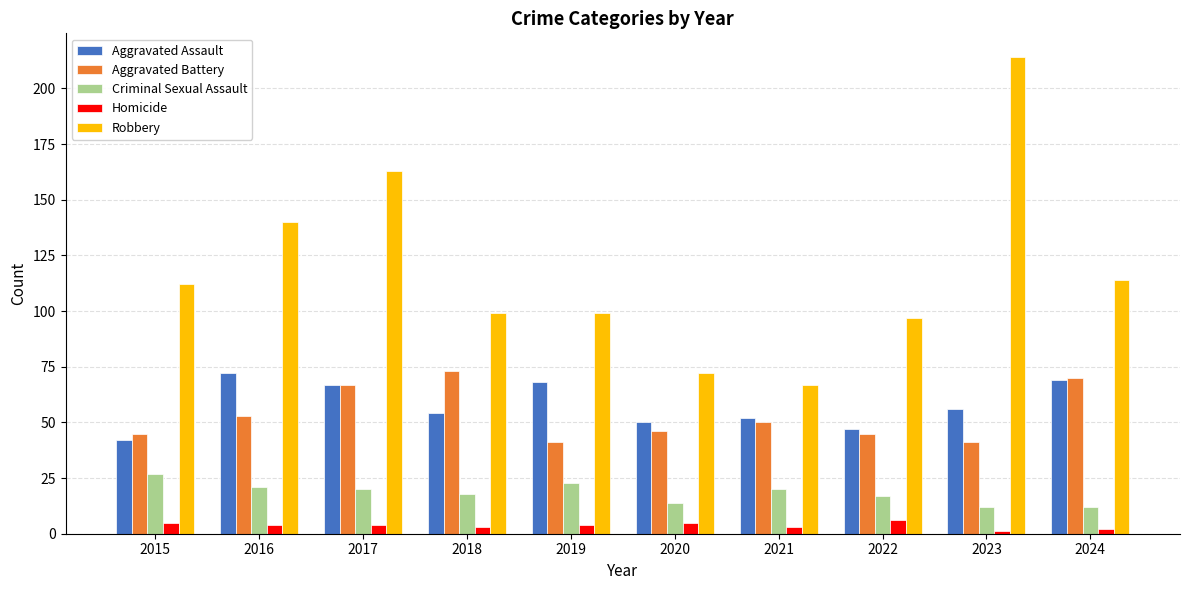

True or false: Criminal Sexual Assault has a value of 12 at 2023.

True